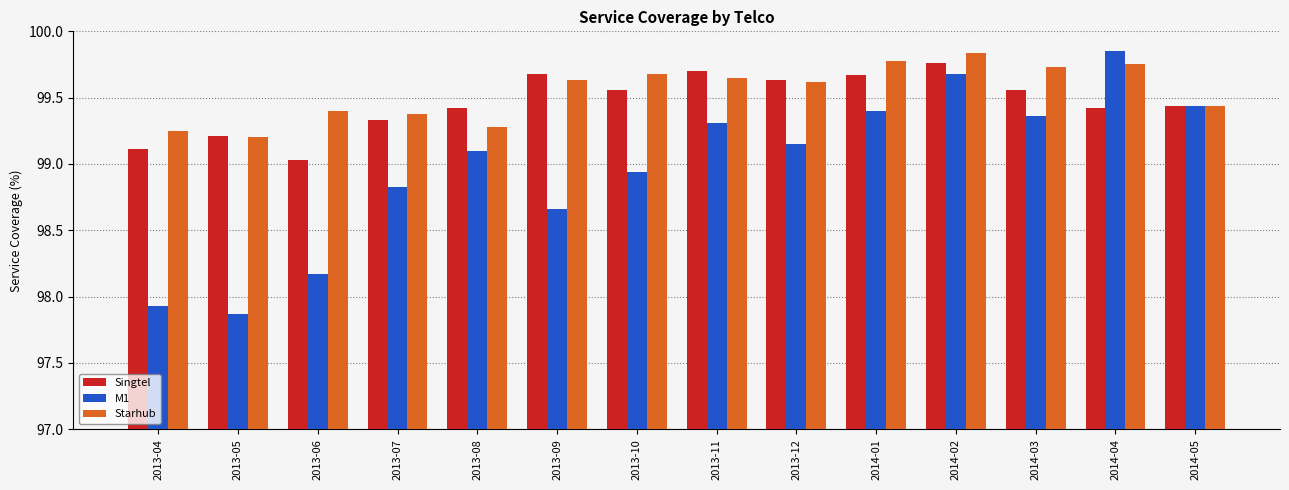

Where is Starhub nearest to the value 99?

2013-05